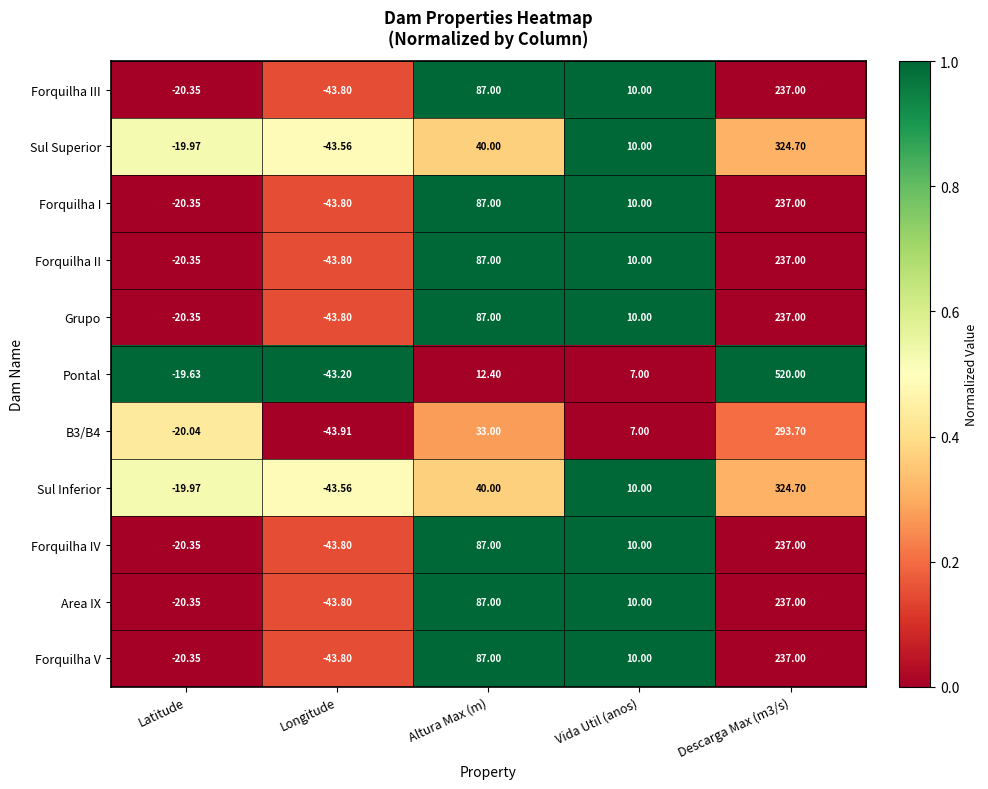

What is the maximum value shown in the chart?

520.0